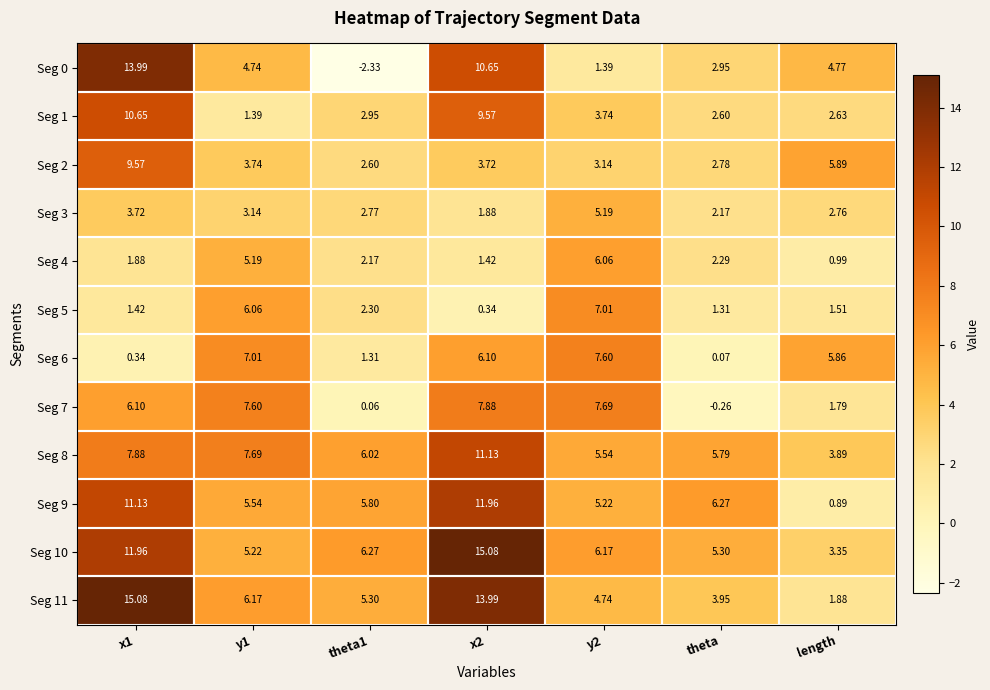

Is the value of Seg 4 at y2 greater than the value of Seg 0 at theta1?

Yes